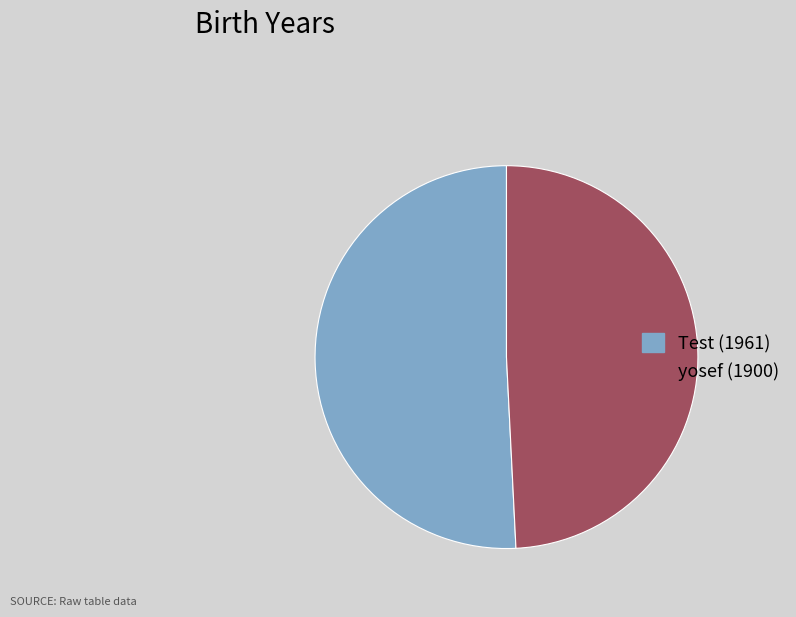

Is the sum of Test and yosef greater than half?

Yes